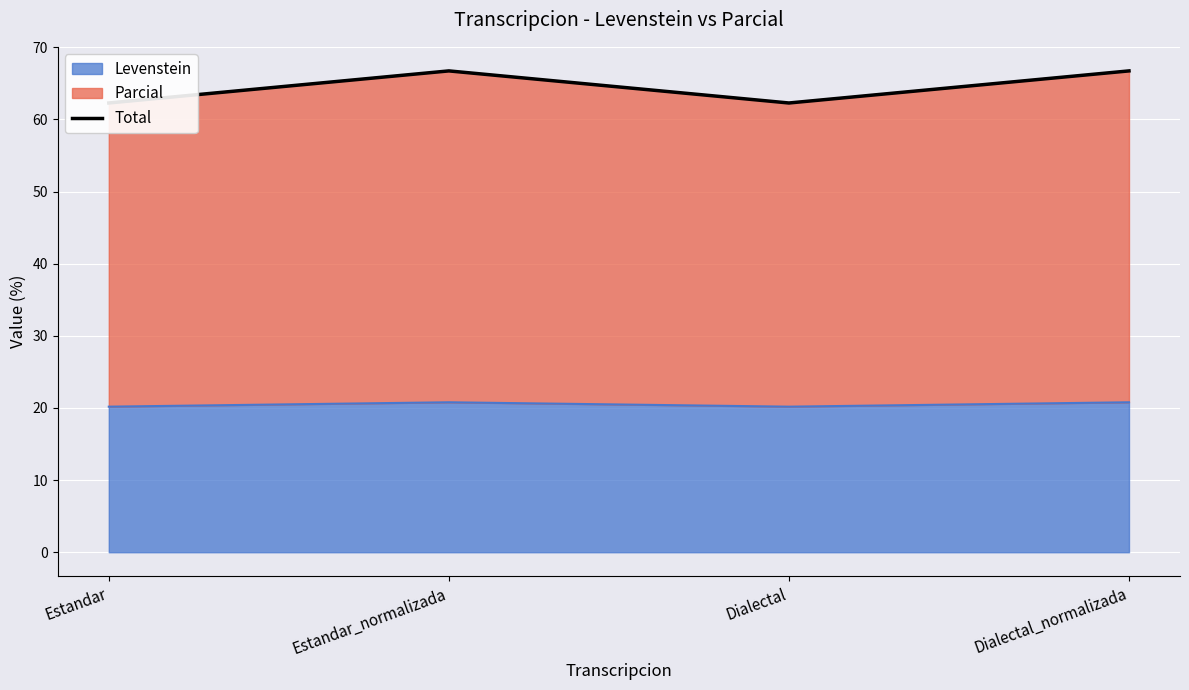

How many distinct data groups are displayed?

1